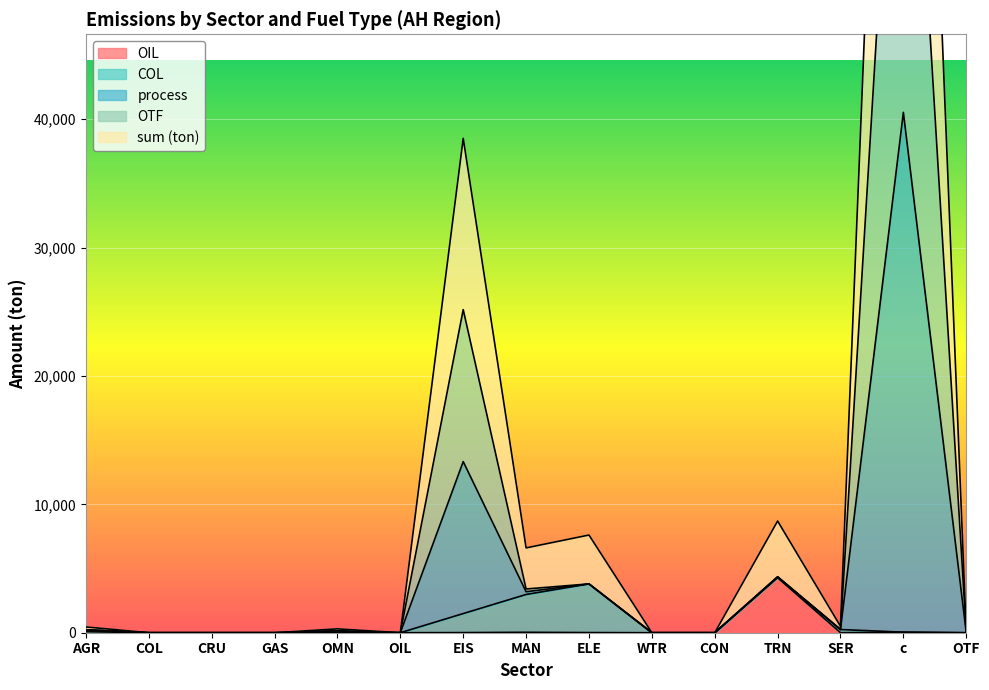

In OIL, how many points are higher than both neighbors (excluding endpoints)?

4